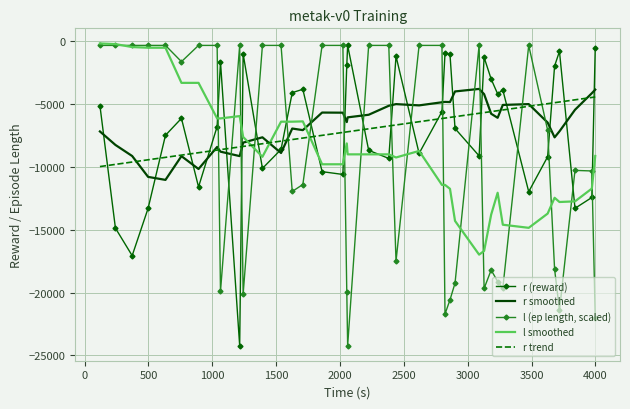

What is the minimum value for l smoothed?

-16986.6